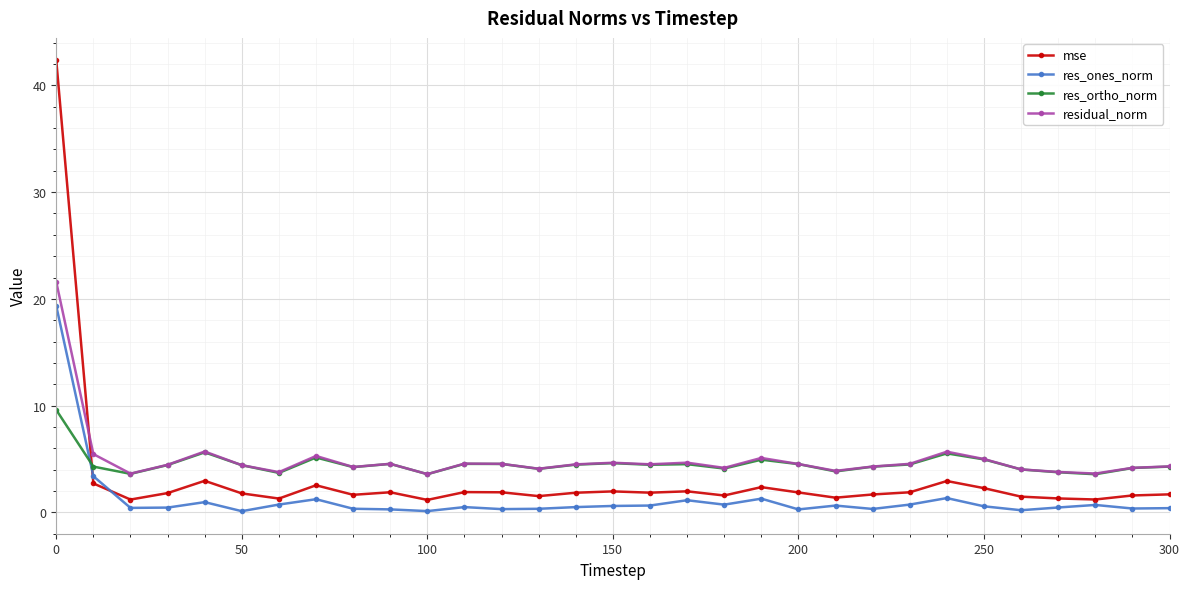

List the series in order of their peak value, highest first.

mse, residual_norm, res_ones_norm, res_ortho_norm